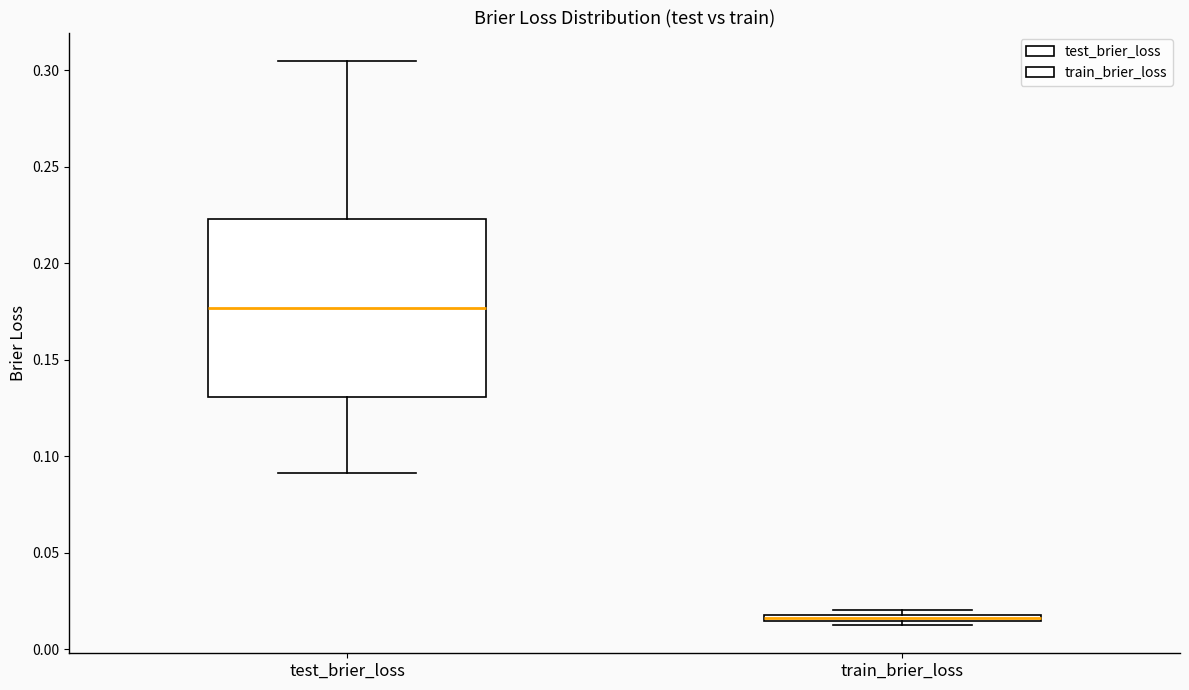

Where is the lower edge of the box for test_brier_loss on the y-axis? The values are not printed on the chart, so give them approximately, as read against the axis.

0.130